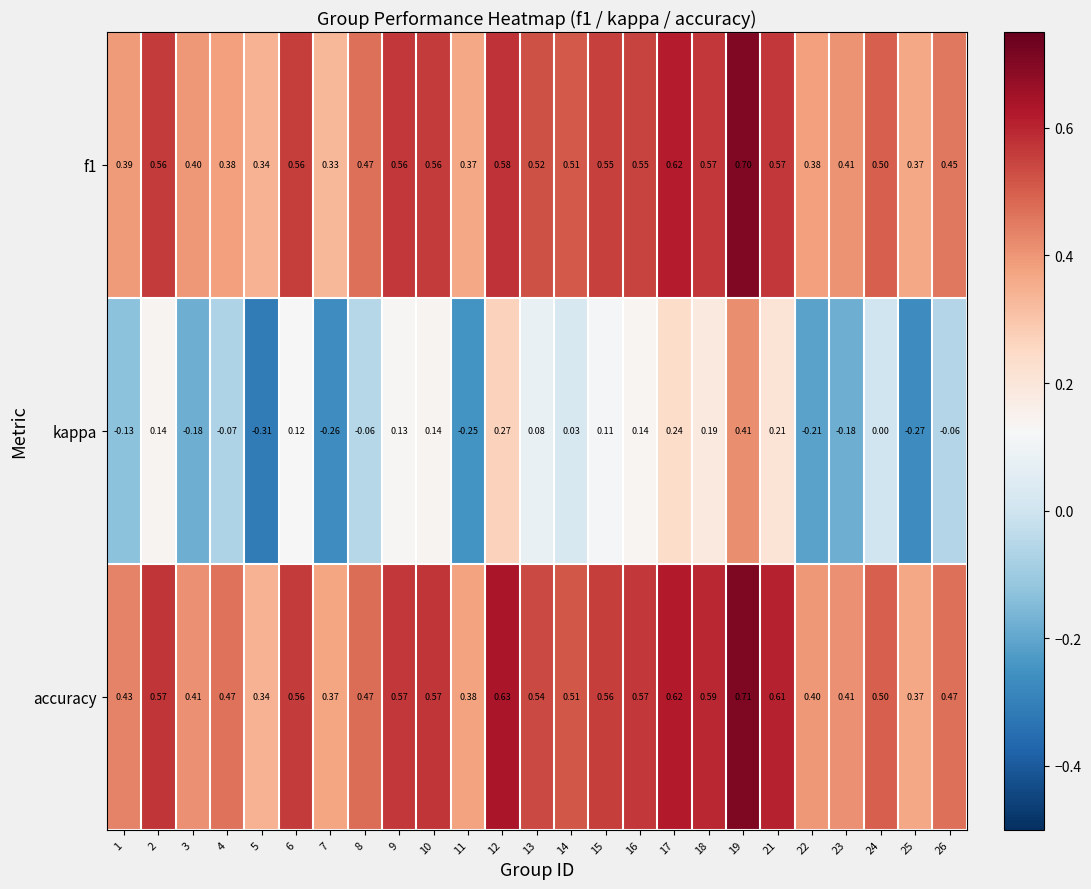

Count the number of categories in the chart.

25